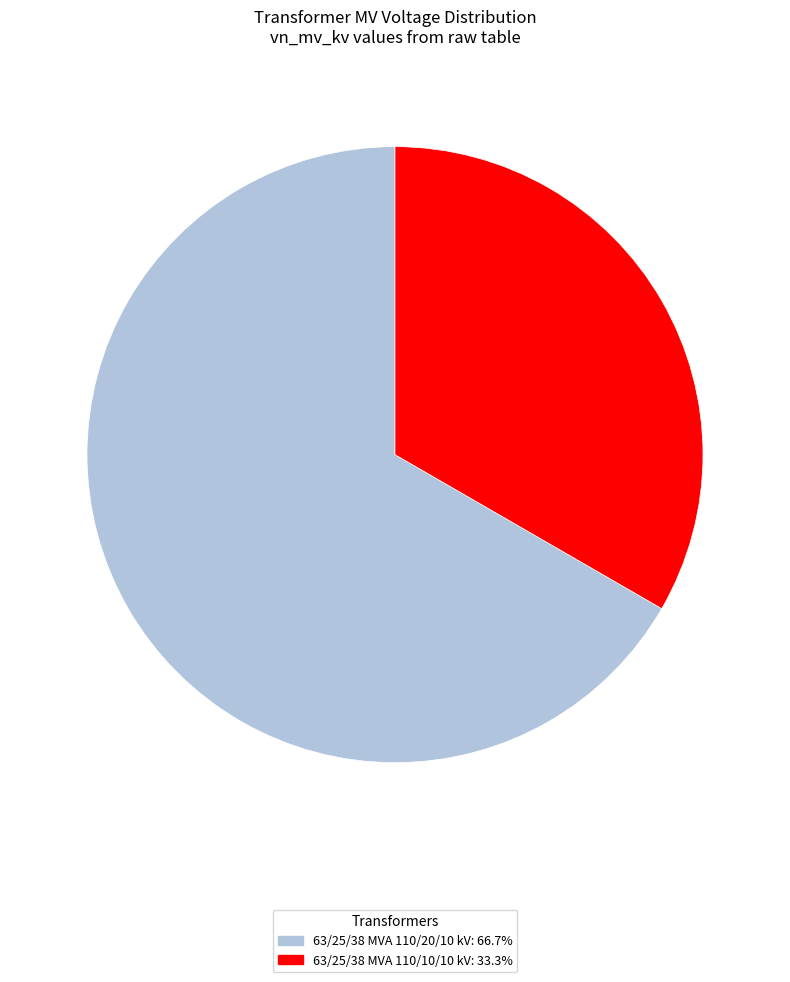

Which slice represents more than half of the pie?

63/25/38 MVA 110/20/10 kV